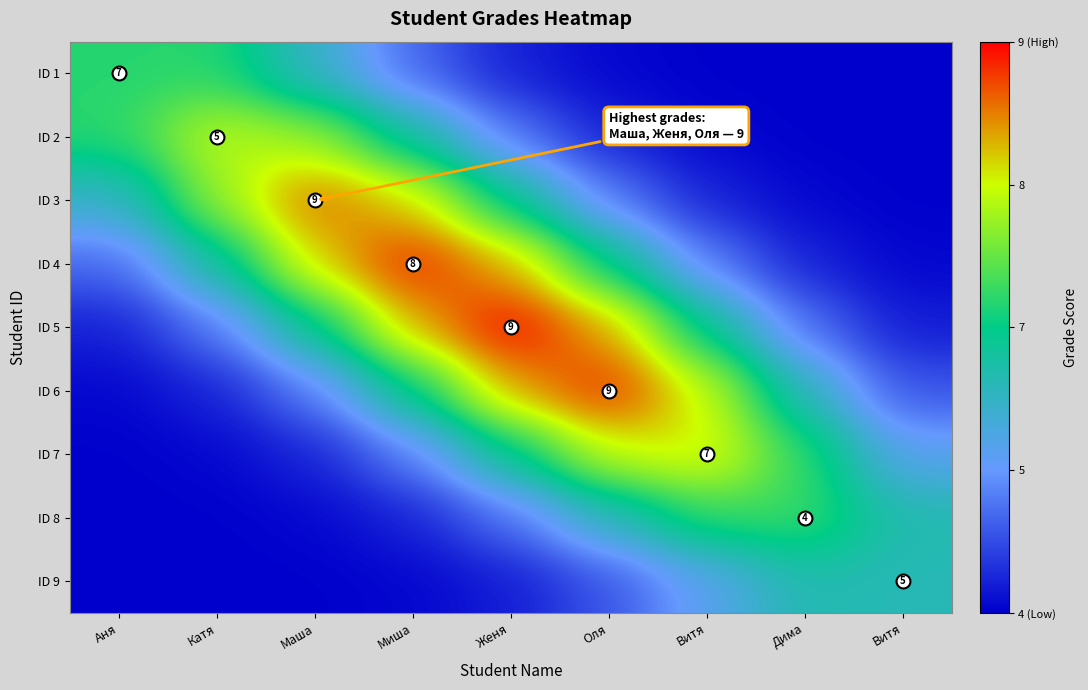

Which category has the highest value in the ID 6 series?

Оля